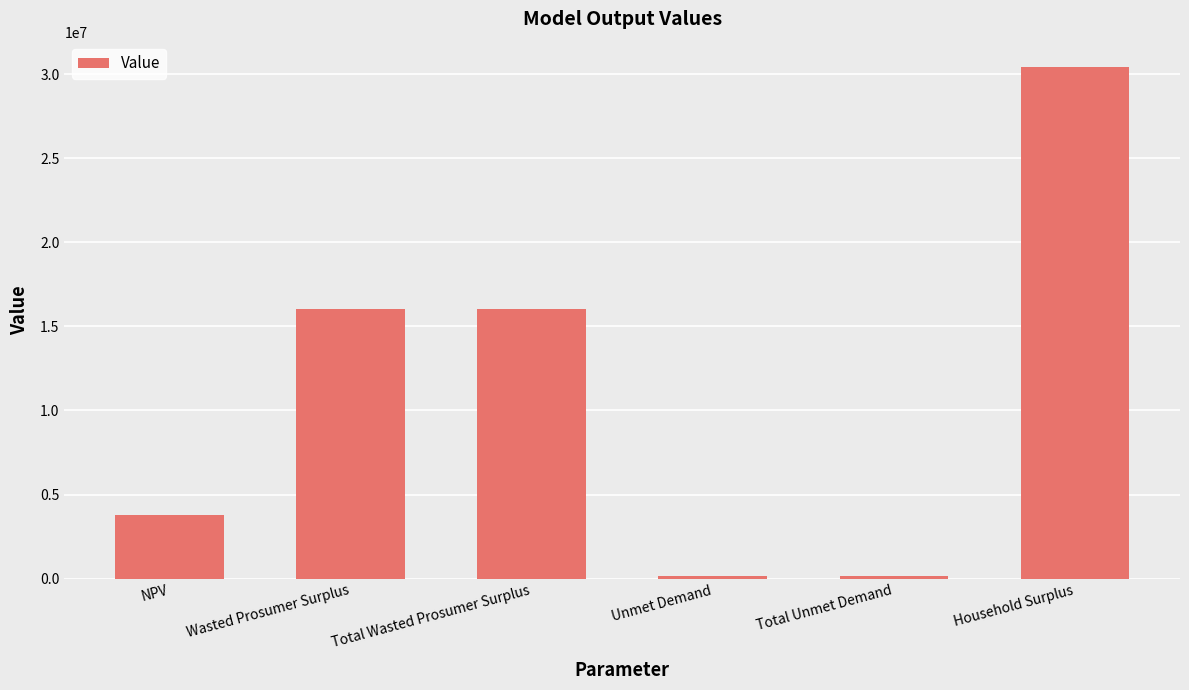

What is the sum of the values at Wasted Prosumer Surplus and Household Surplus?

46457561.4